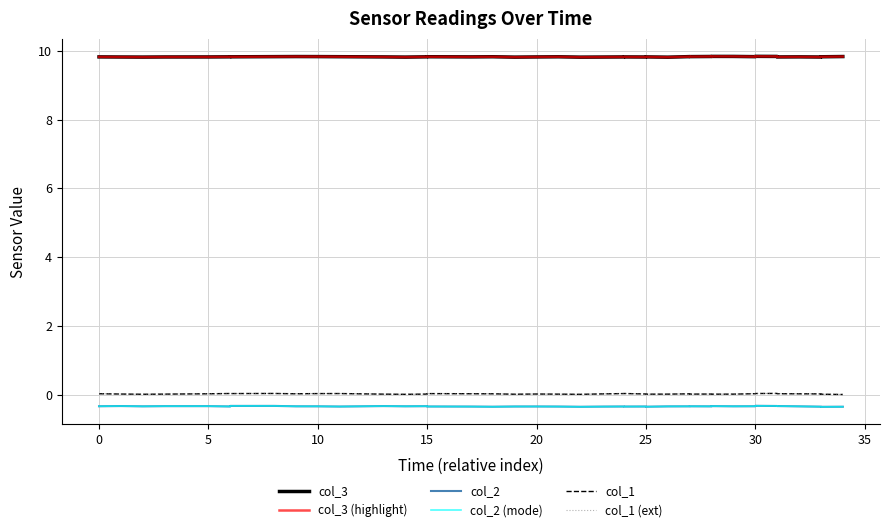

Where is the first local minimum for col_1?

5